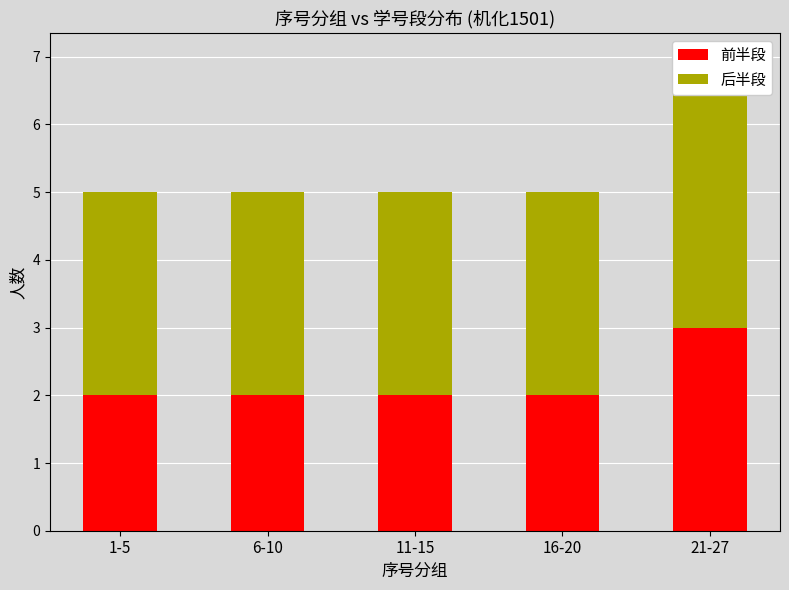

Is it true that 前半段 equals 2 at 6-10?

True